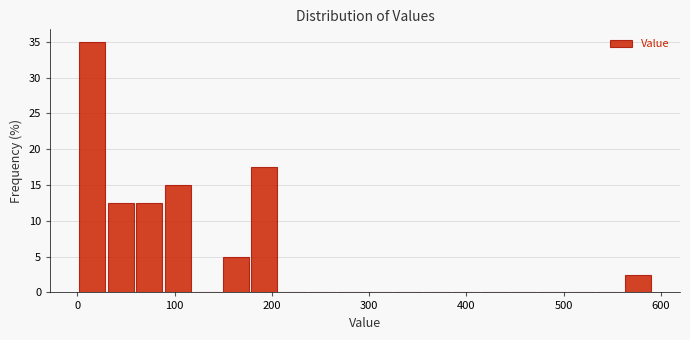

Around what value on the x-axis is the tallest bar? Give the approximate position of its centre, as read against the axis.

10